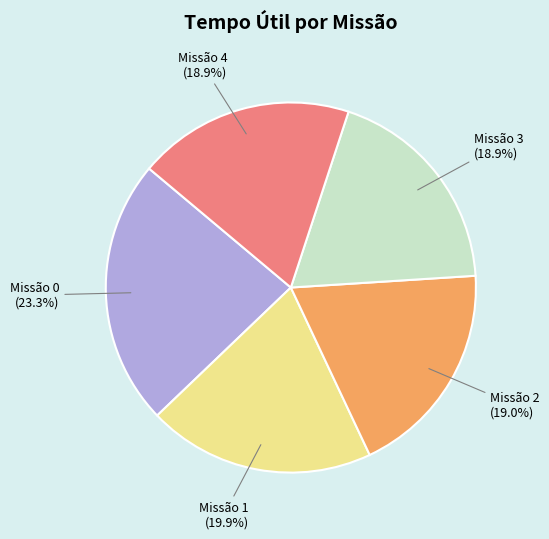

Is there any slice that represents more than half of the pie?

No